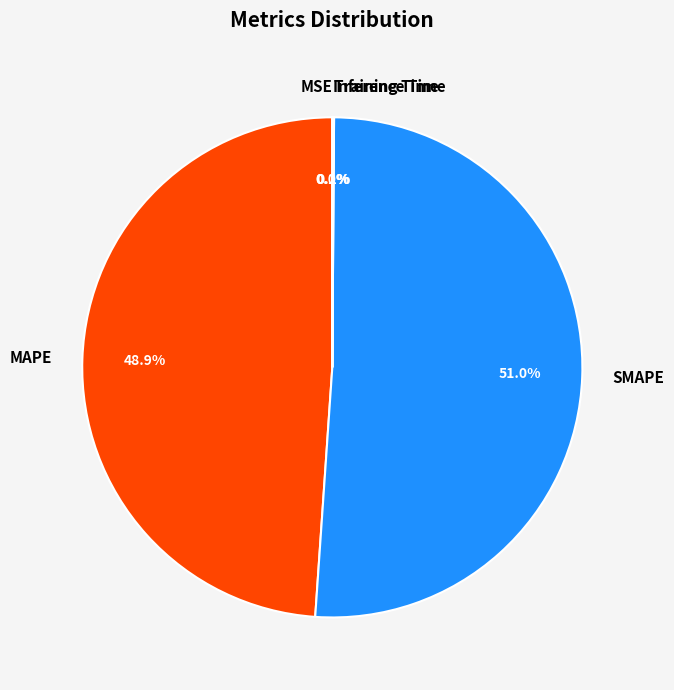

To the nearest percent, what portion does SMAPE represent?

51%